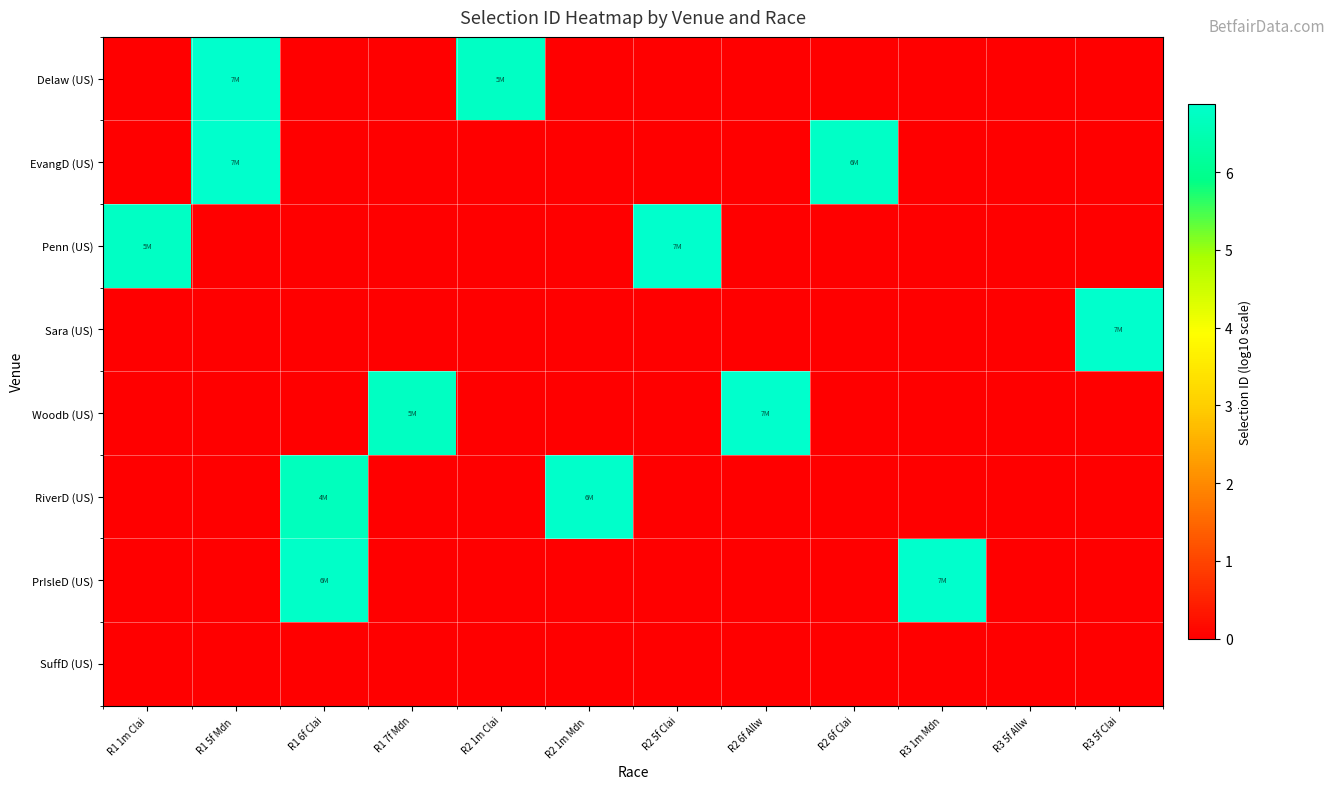

Reading left to right, extract all data points from this chart.

Delaw (US): R1 1m Clai=0.0	R1 5f Mdn =6.9	R1 6f Clai=0.0	R1 7f Mdn=0.0	R2 1m Clai=6.8	R2 1m Mdn =0.0	R2 5f Clai=0.0	R2 6f Allw=0.0	R2 6f Clai=0.0	R3 1m Mdn=0.0	R3 5f Allw=0.0	R3 5f Clai=0.0
EvangD (US): R1 1m Clai=0.0	R1 5f Mdn =6.9	R1 6f Clai=0.0	R1 7f Mdn=0.0	R2 1m Clai=0.0	R2 1m Mdn =0.0	R2 5f Clai=0.0	R2 6f Allw=0.0	R2 6f Clai=6.8	R3 1m Mdn=0.0	R3 5f Allw=0.0	R3 5f Clai=0.0
Penn (US): R1 1m Clai=6.8	R1 5f Mdn =0.0	R1 6f Clai=0.0	R1 7f Mdn=0.0	R2 1m Clai=0.0	R2 1m Mdn =0.0	R2 5f Clai=6.9	R2 6f Allw=0.0	R2 6f Clai=0.0	R3 1m Mdn=0.0	R3 5f Allw=0.0	R3 5f Clai=0.0
Sara (US): R1 1m Clai=0.0	R1 5f Mdn =0.0	R1 6f Clai=0.0	R1 7f Mdn=0.0	R2 1m Clai=0.0	R2 1m Mdn =0.0	R2 5f Clai=0.0	R2 6f Allw=0.0	R2 6f Clai=0.0	R3 1m Mdn=0.0	R3 5f Allw=0.0	R3 5f Clai=6.9
Woodb (US): R1 1m Clai=0.0	R1 5f Mdn =0.0	R1 6f Clai=0.0	R1 7f Mdn=6.7	R2 1m Clai=0.0	R2 1m Mdn =0.0	R2 5f Clai=0.0	R2 6f Allw=6.9	R2 6f Clai=0.0	R3 1m Mdn=0.0	R3 5f Allw=0.0	R3 5f Clai=0.0
RiverD (US): R1 1m Clai=0.0	R1 5f Mdn =0.0	R1 6f Clai=6.7	R1 7f Mdn=0.0	R2 1m Clai=0.0	R2 1m Mdn =6.8	R2 5f Clai=0.0	R2 6f Allw=0.0	R2 6f Clai=0.0	R3 1m Mdn=0.0	R3 5f Allw=0.0	R3 5f Clai=0.0
PrIsleD (US): R1 1m Clai=0.0	R1 5f Mdn =0.0	R1 6f Clai=6.8	R1 7f Mdn=0.0	R2 1m Clai=0.0	R2 1m Mdn =0.0	R2 5f Clai=0.0	R2 6f Allw=0.0	R2 6f Clai=0.0	R3 1m Mdn=6.9	R3 5f Allw=0.0	R3 5f Clai=0.0
SuffD (US): R1 1m Clai=0.0	R1 5f Mdn =0.0	R1 6f Clai=0.0	R1 7f Mdn=0.0	R2 1m Clai=0.0	R2 1m Mdn =0.0	R2 5f Clai=0.0	R2 6f Allw=0.0	R2 6f Clai=0.0	R3 1m Mdn=0.0	R3 5f Allw=0.0	R3 5f Clai=0.0